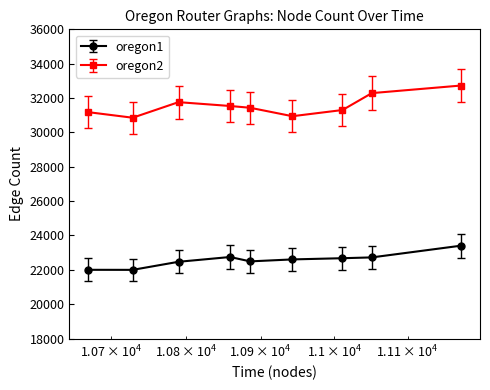

List the series in order of their overall mean, highest first.

oregon2, oregon1